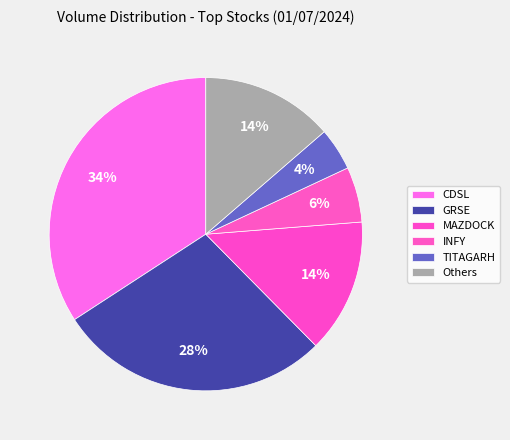

Which category has the biggest portion of the pie?

CDSL